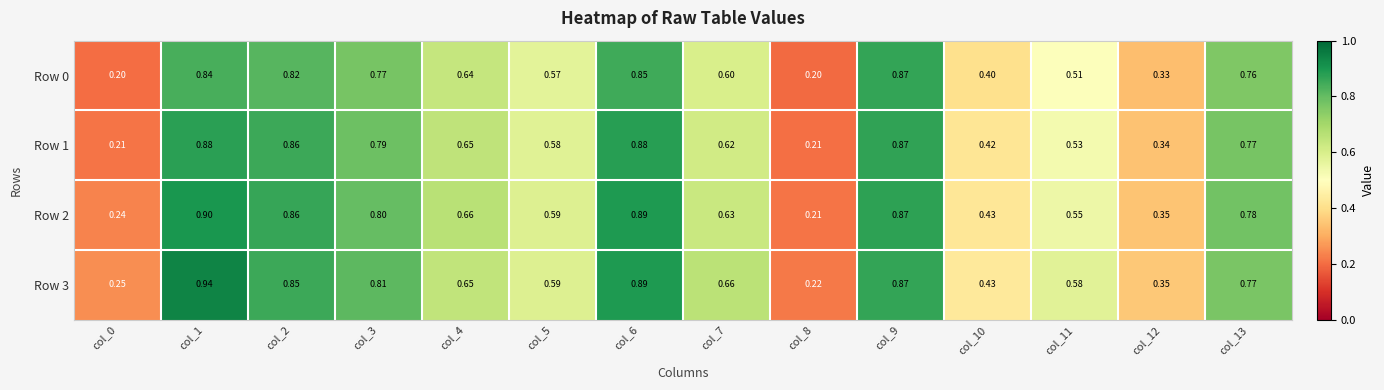

At how many categories does at least one series exceed 0?

14